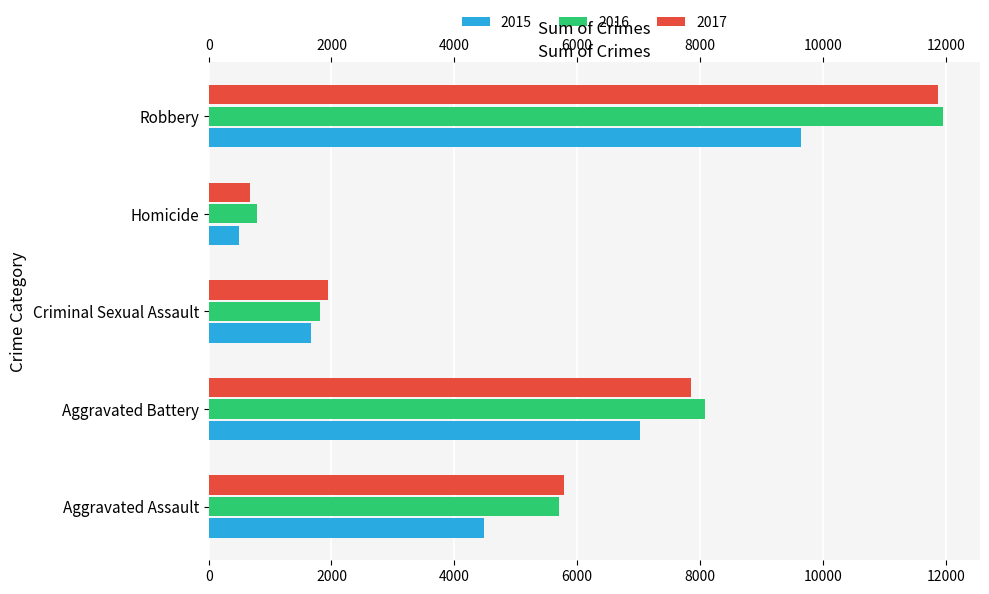

List the series in order of their peak value, highest first.

2016, 2017, 2015